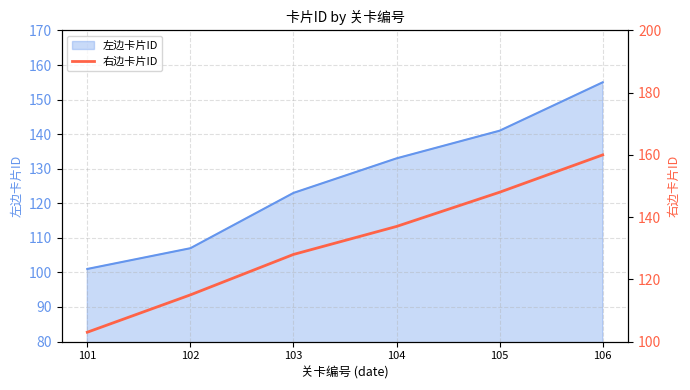

Rank the categories by value from lowest to highest.

101, 102, 103, 104, 105, 106